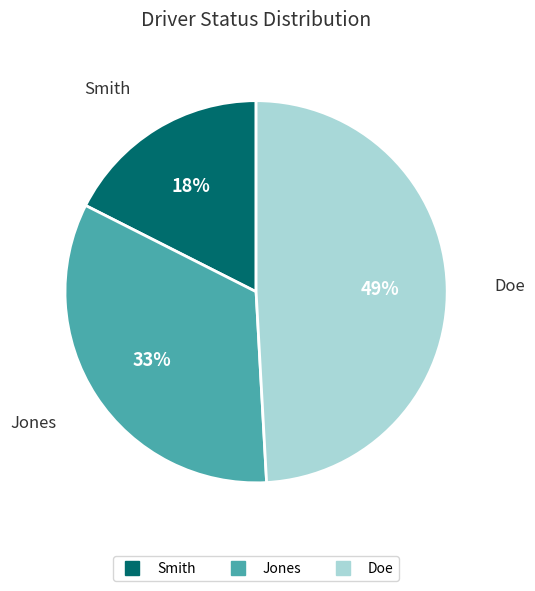

What is the ratio of the value at Jones to the value at Doe?

0.7